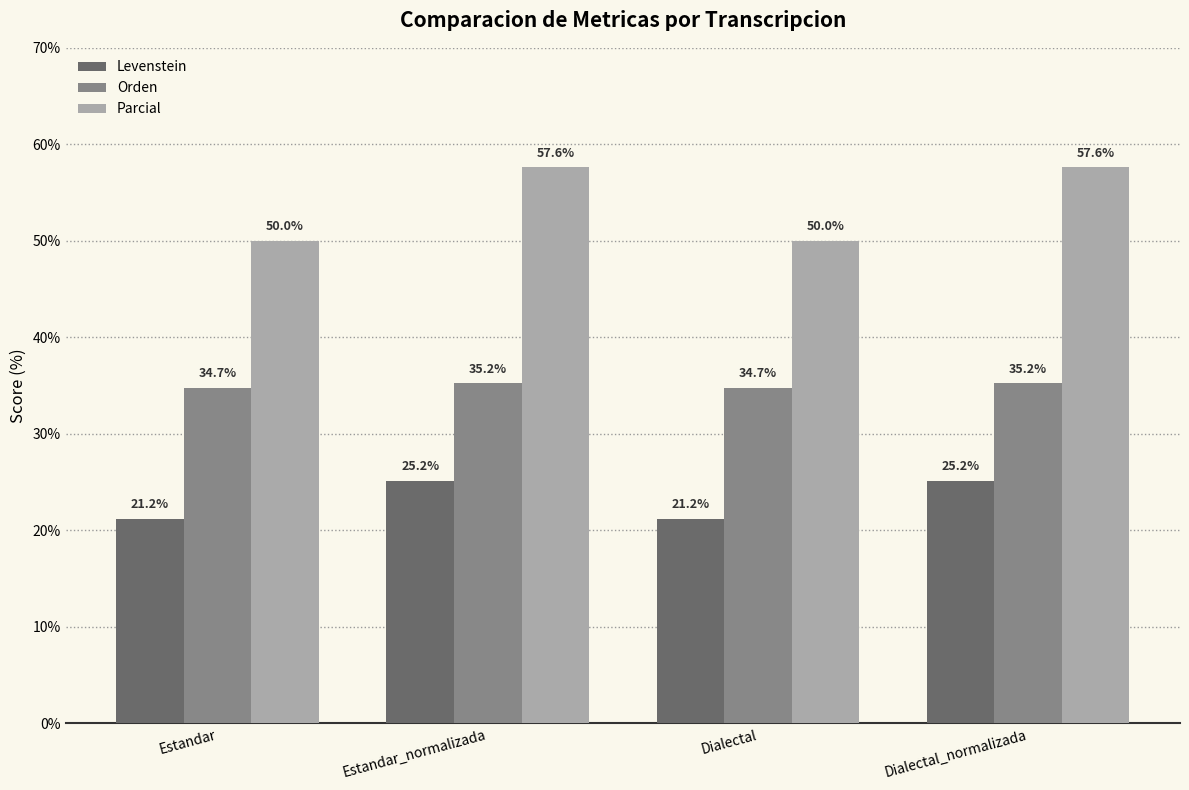

What is the lowest value of the Parcial series?

50.0